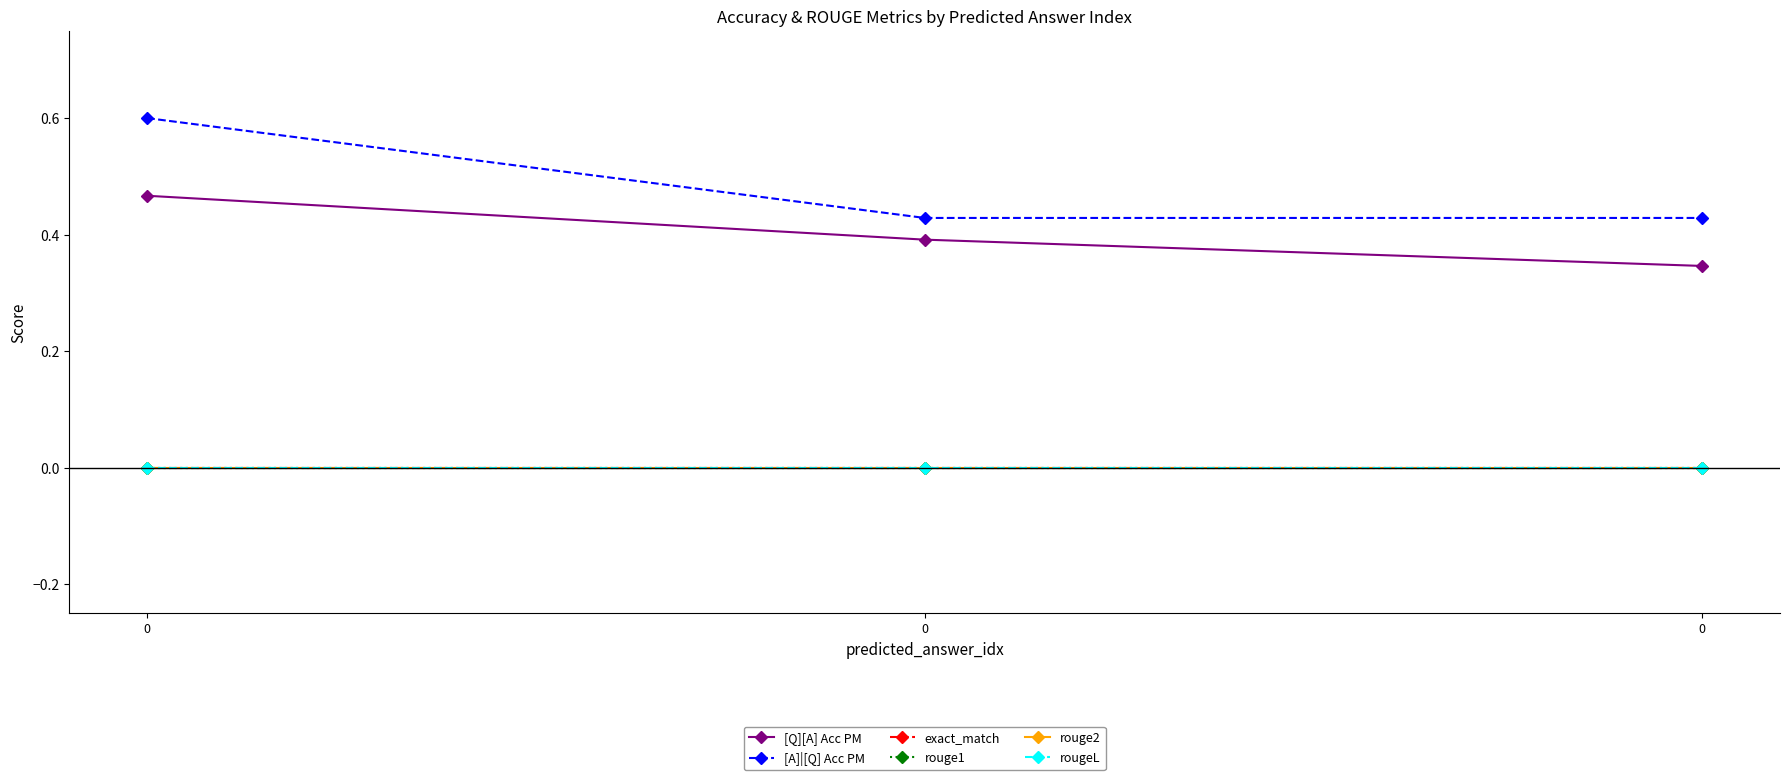

Is this an area chart (filled region under the line)?

No